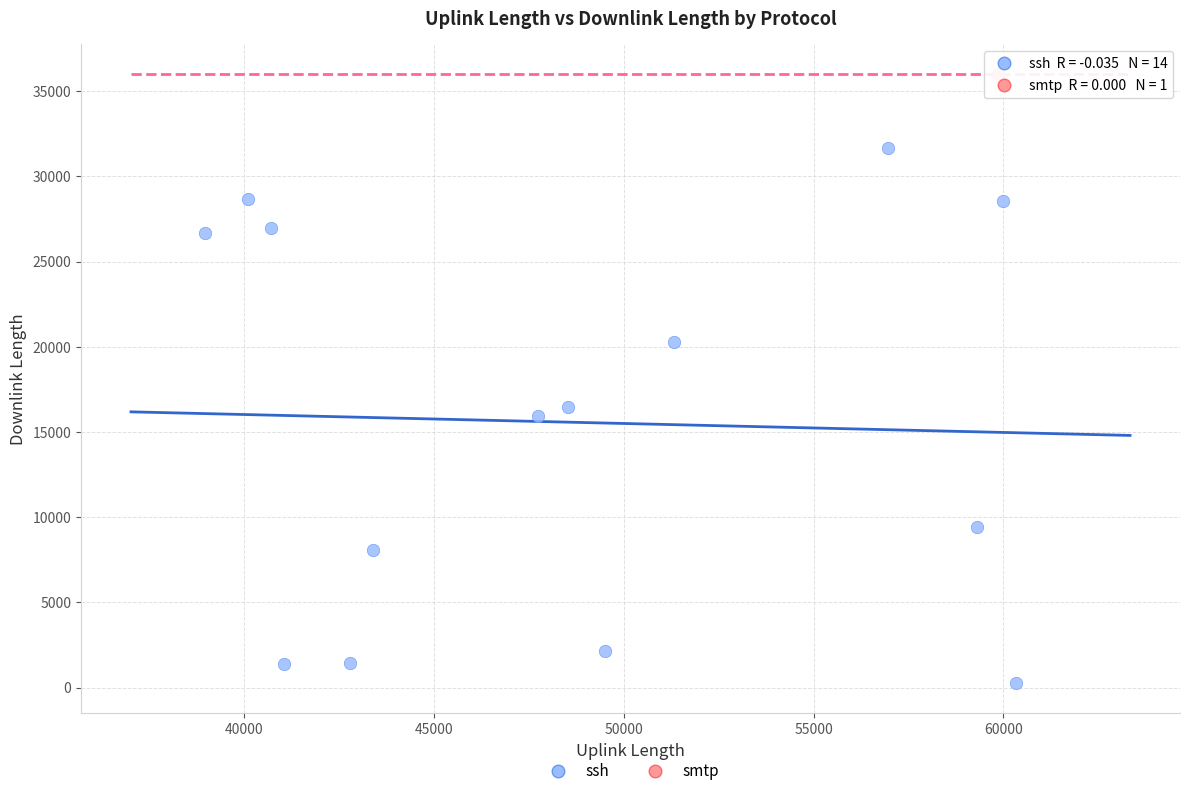

What are all the series names shown in the legend?

ssh, smtp